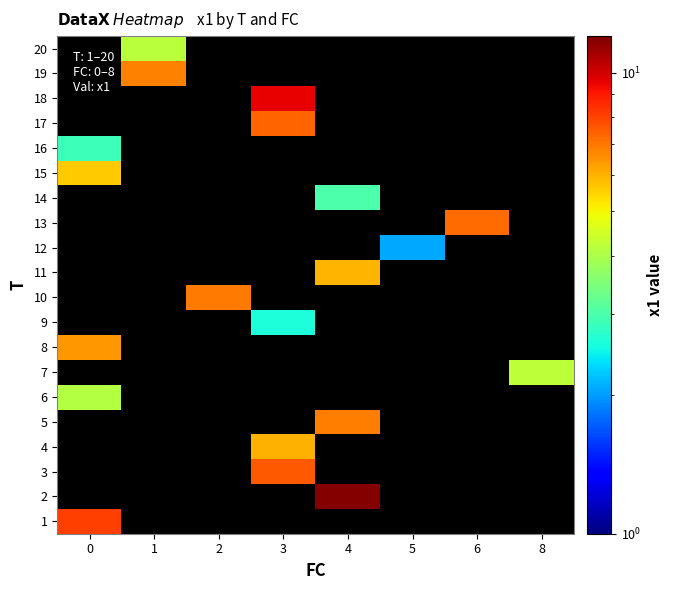

Which label corresponds to the smallest value in the chart?

5